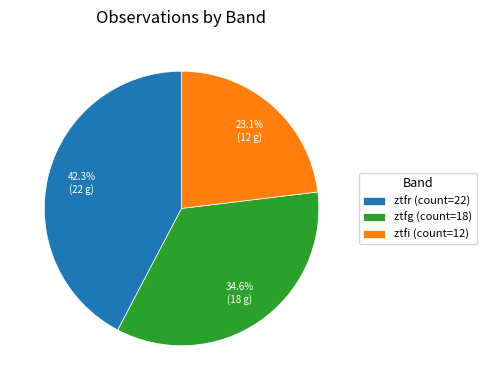

To the nearest percent, what is the average slice percentage?

33%